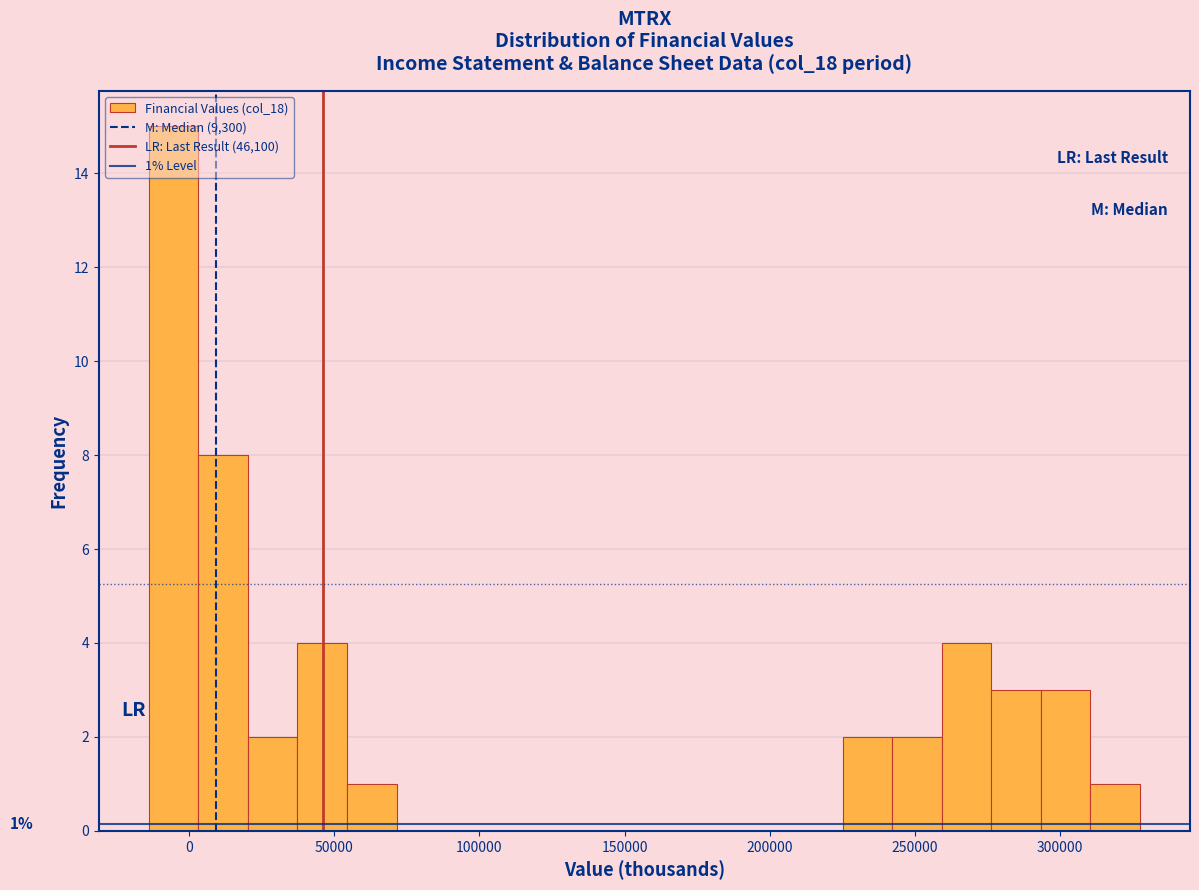

Read against the x-axis, roughly where is the centre of the tallest bar?

-5000